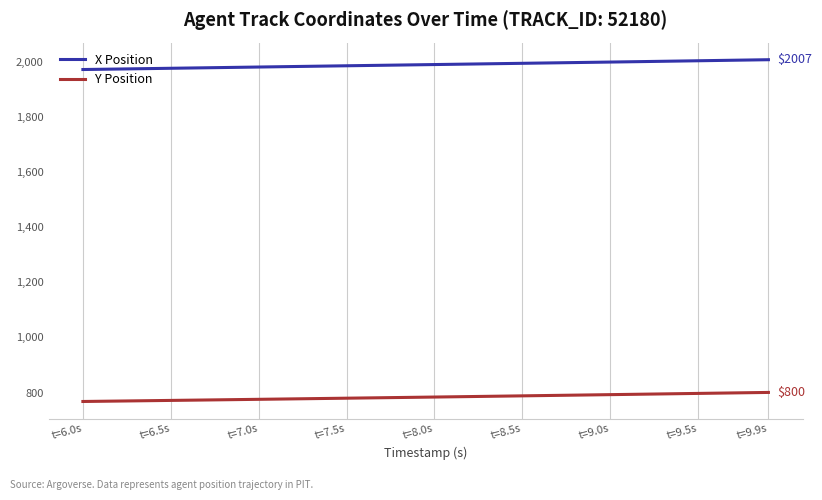

List the series in order of their peak value, lowest first.

Y Position, X Position